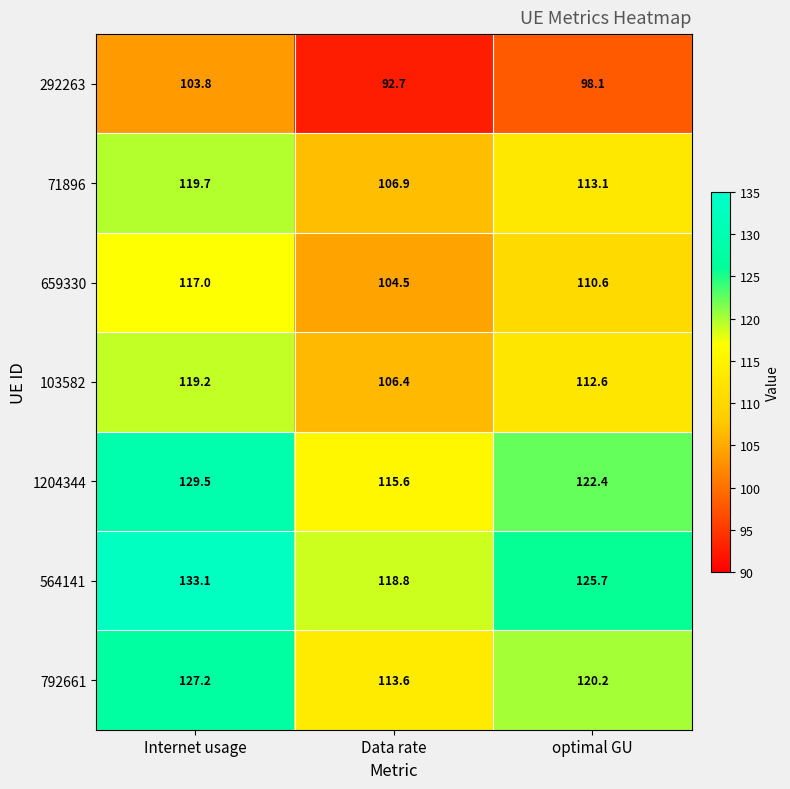

At how many categories does at least one series exceed 106?

3